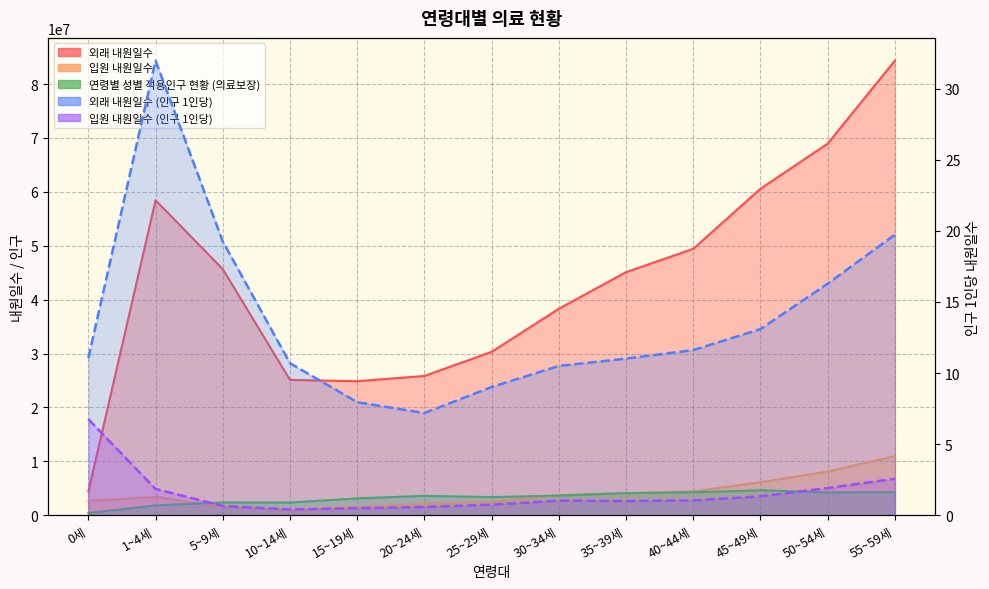

Which series has the widest spread of values?

외래 내원일수